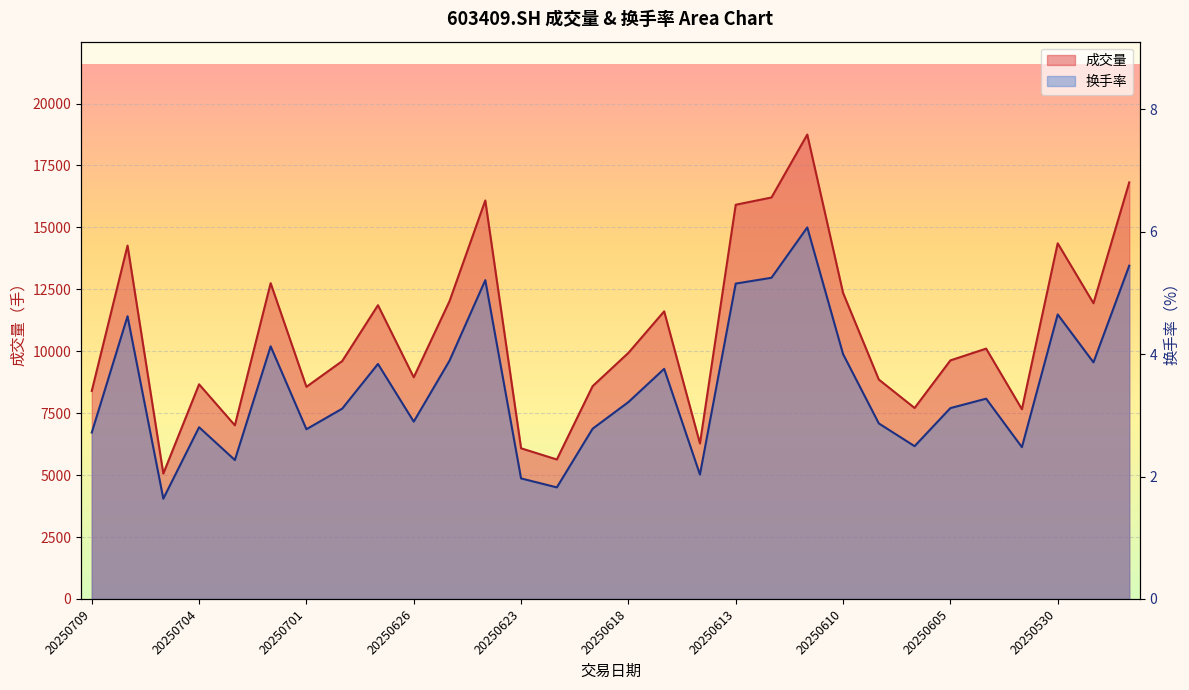

Rank the categories by 换手率 value from lowest to highest.

20250707, 20250620, 20250623, 20250616, 20250703, 20250603, 20250606, 20250709, 20250701, 20250619, 20250704, 20250609, 20250626, 20250630, 20250605, 20250618, 20250604, 20250617, 20250627, 20250529, 20250625, 20250610, 20250702, 20250708, 20250530, 20250613, 20250624, 20250612, 20250528, 20250611